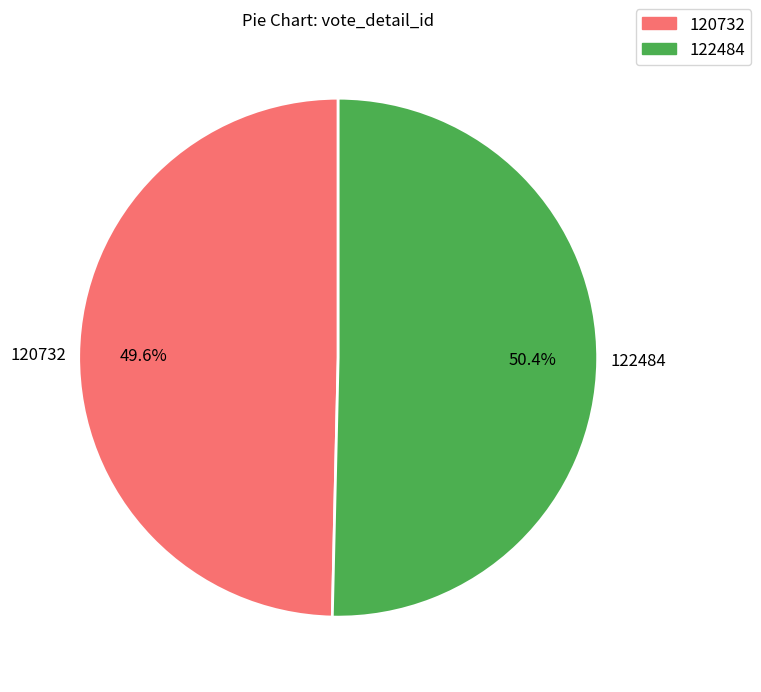

Which slice is the smallest?

120732